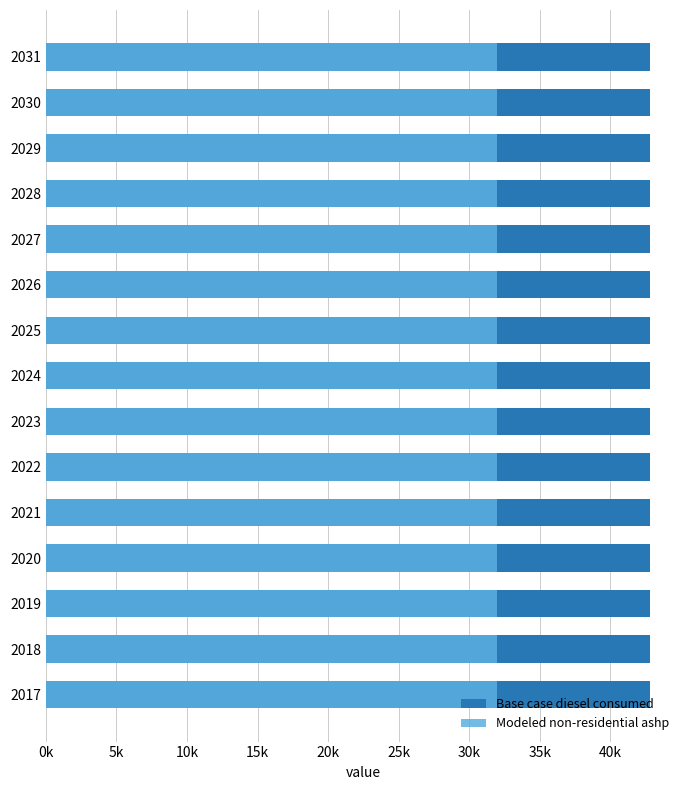

What is the sum of all Base case diesel consumed values?

641990.9